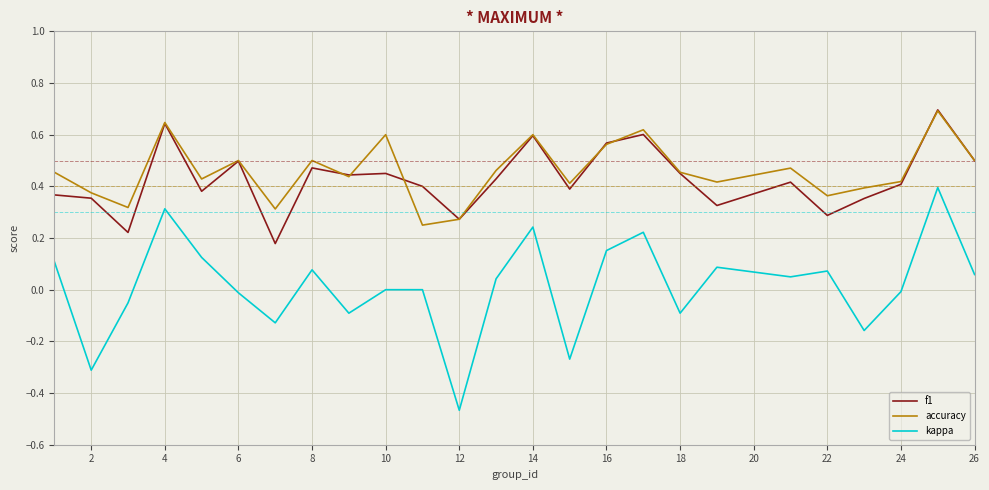

What is the greatest value displayed?

0.7